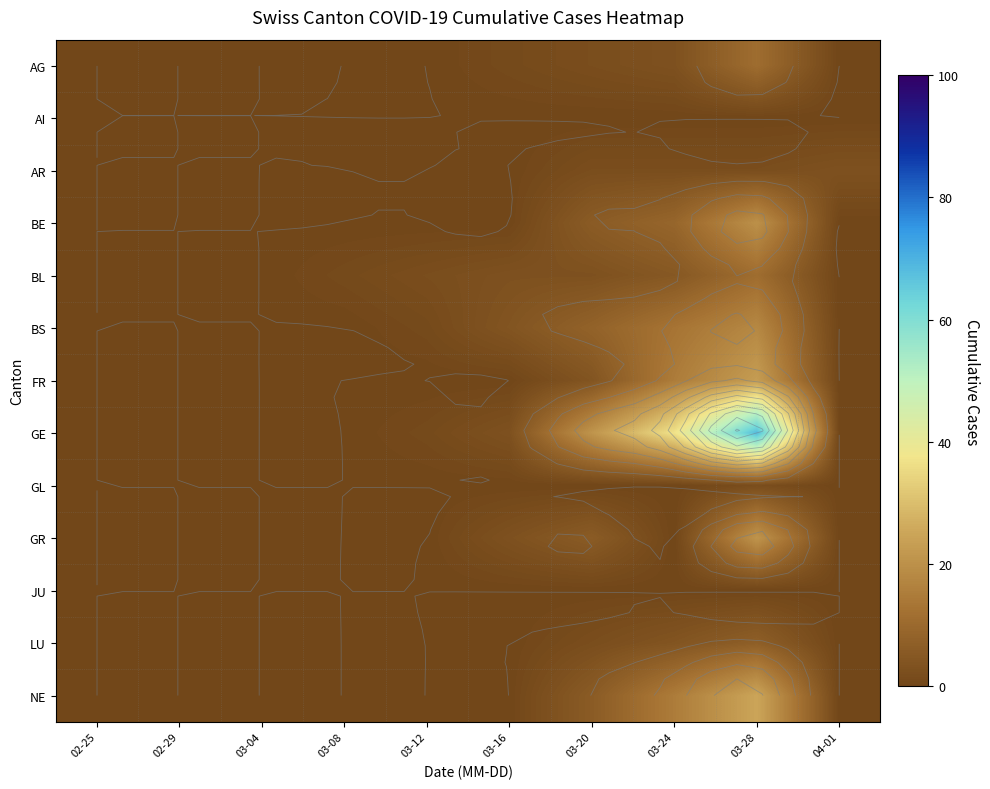

Rank the series by their maximum value, from highest to lowest.

GE, NE, FR, GR, BE, BS, AG, BL, LU, AR, GL, AI, JU